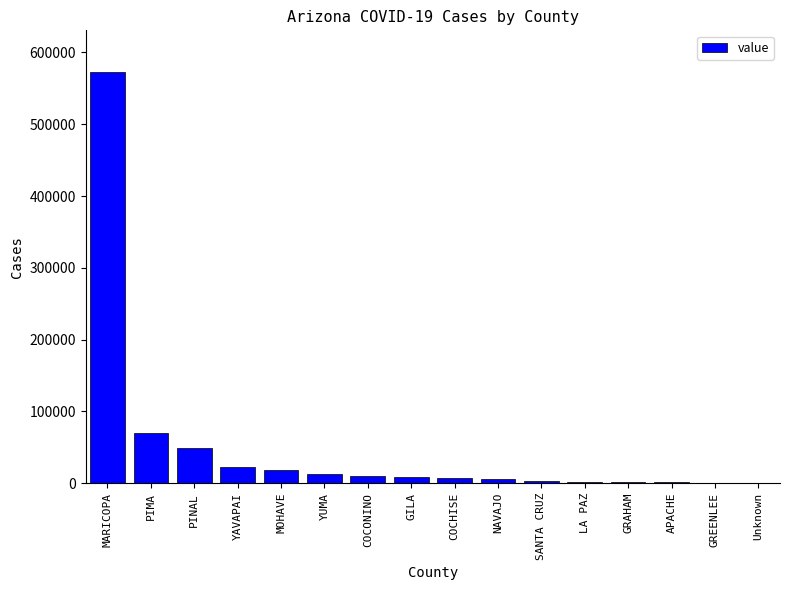

What is the change in value from GILA to GRAHAM?

-6318